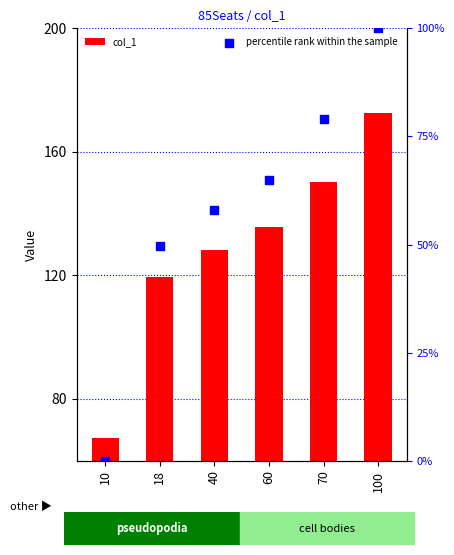

What are all the series names shown in the legend?

col_1, percentile rank within the sample